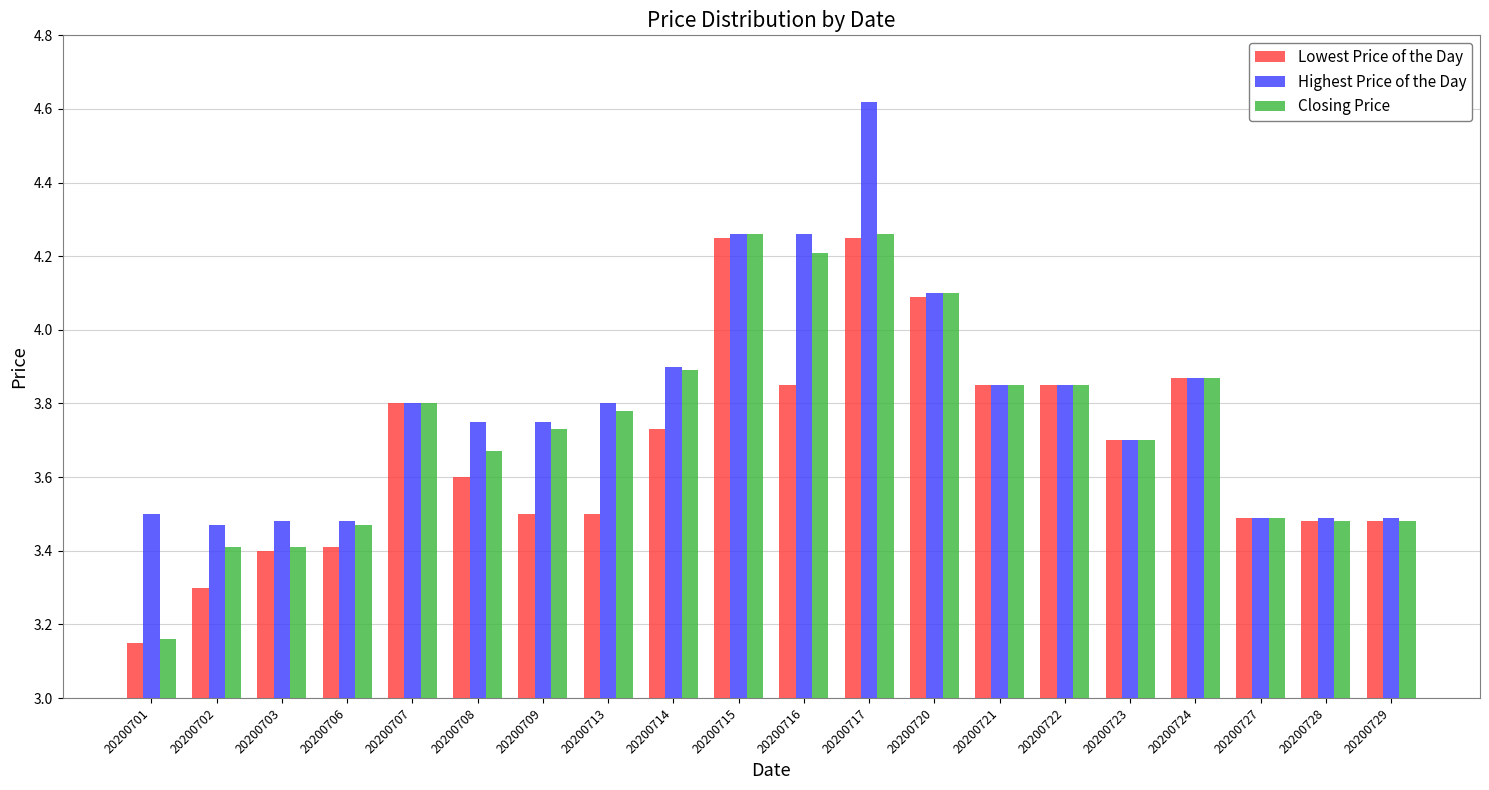

Is the value of Highest Price of the Day at 20200724 greater than the value of Lowest Price of the Day at 20200707?

Yes